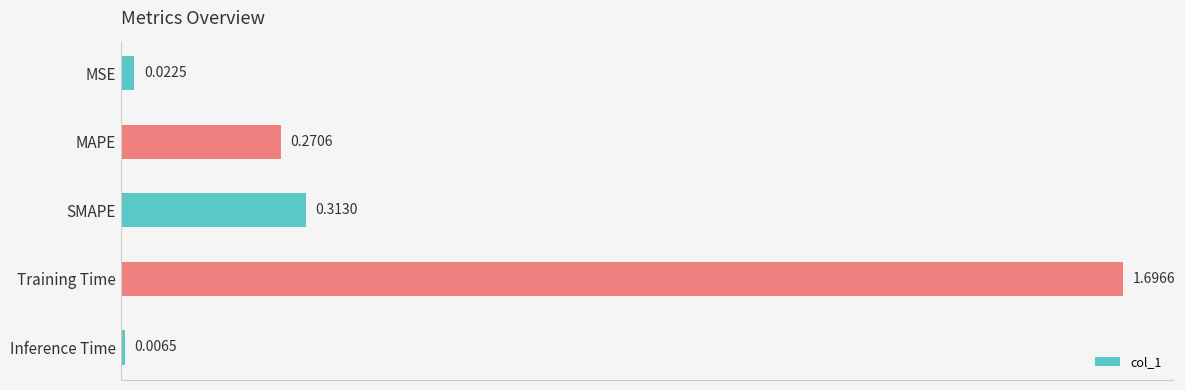

Rank the categories by value from lowest to highest.

Inference Time, MSE, MAPE, SMAPE, Training Time